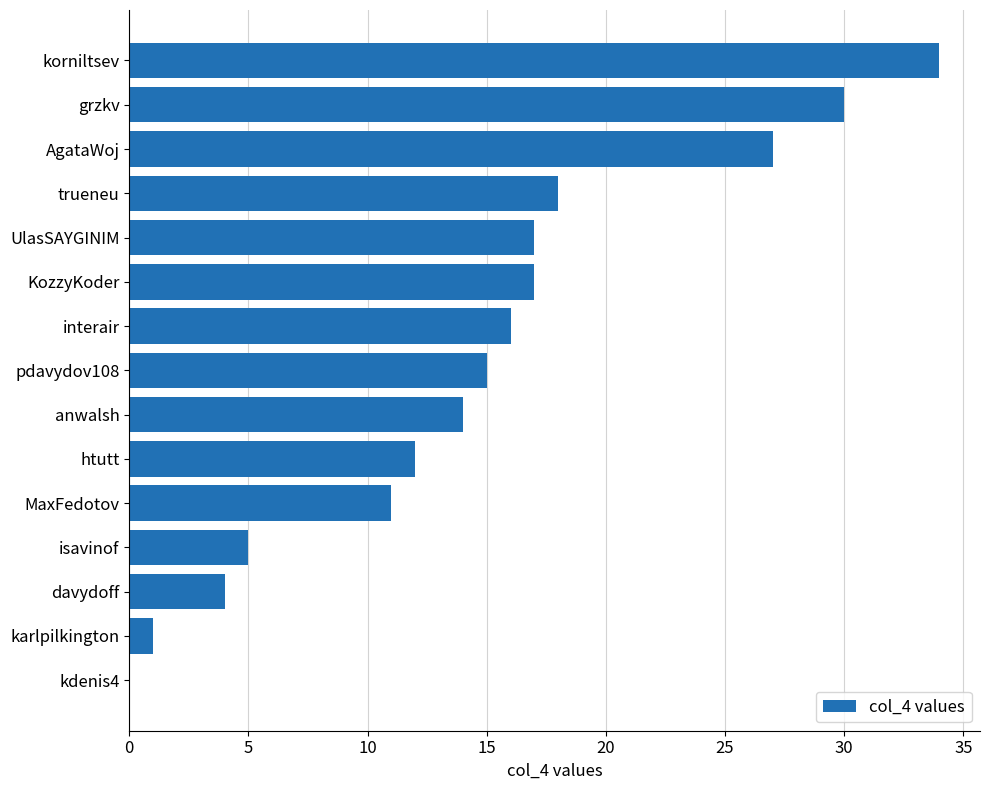

What is the change in value from anwalsh to AgataWoj?

+13